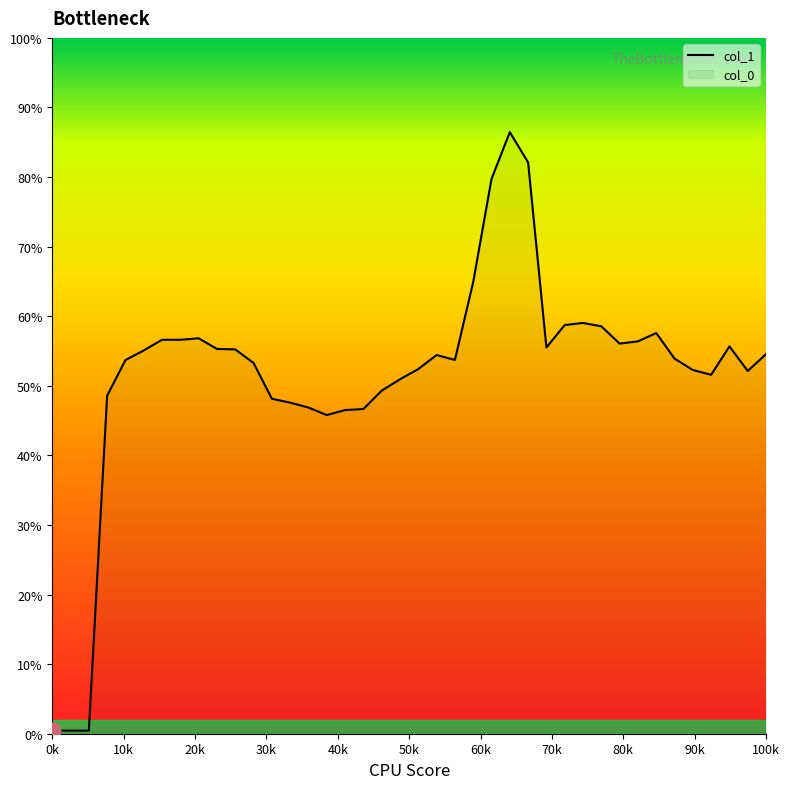

Reading right to left, extract all data points from this chart.

54.6	52.1	55.7	51.6	52.3	53.9	57.6	56.4	56.1	58.5	59.0	58.7	55.5	82.1	86.5	79.7	64.9	53.7	54.4	52.4	50.9	49.3	46.7	46.5	45.8	46.9	47.6	48.1	53.3	55.2	55.3	56.8	56.6	56.6	55.1	53.7	48.6	0.4	0.4	0.4